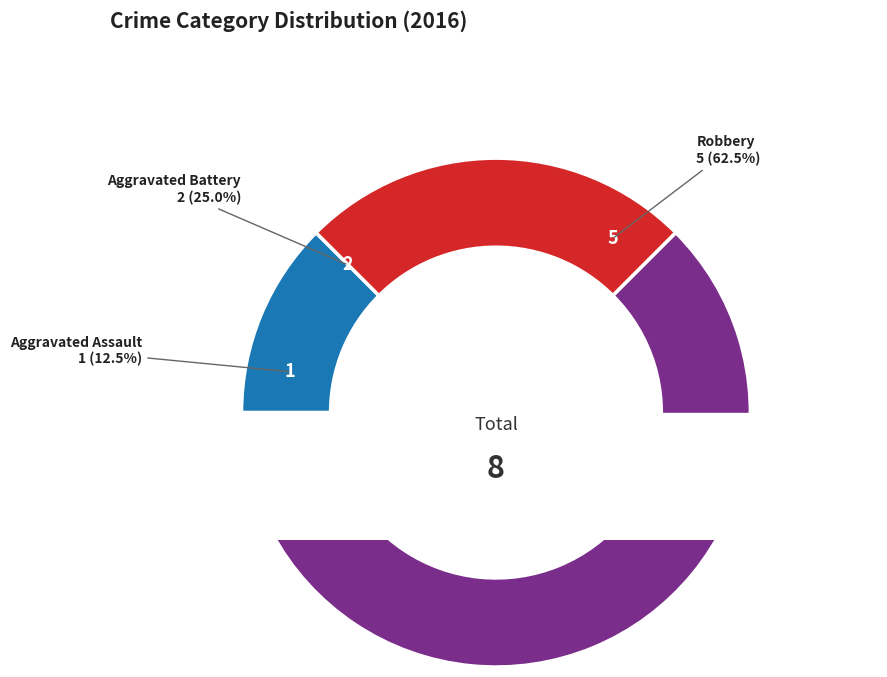

Which category has the smallest portion of the pie?

Aggravated Assault